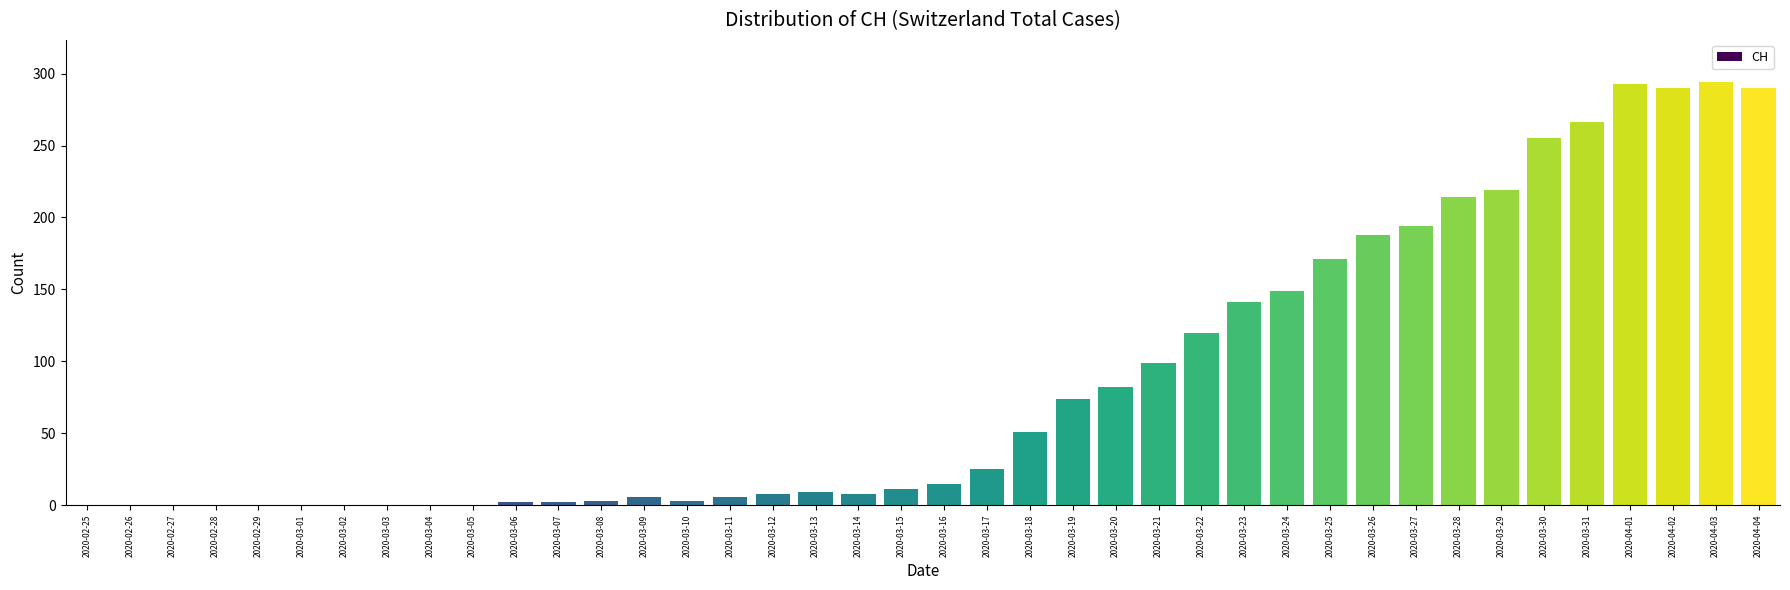

Where is the data nearest to the value 147?

2020-03-24